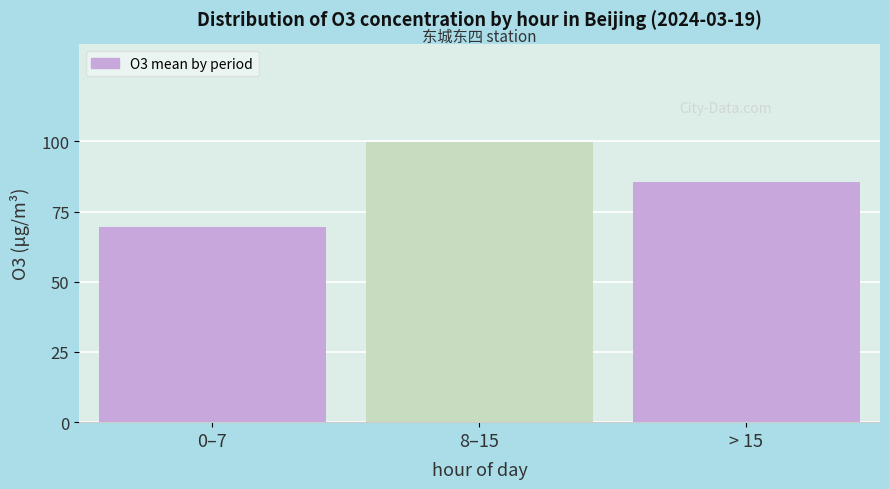

Reading left to right, what are all the values shown in this chart?

0–7=69.6	8–15=99.6	> 15=85.5